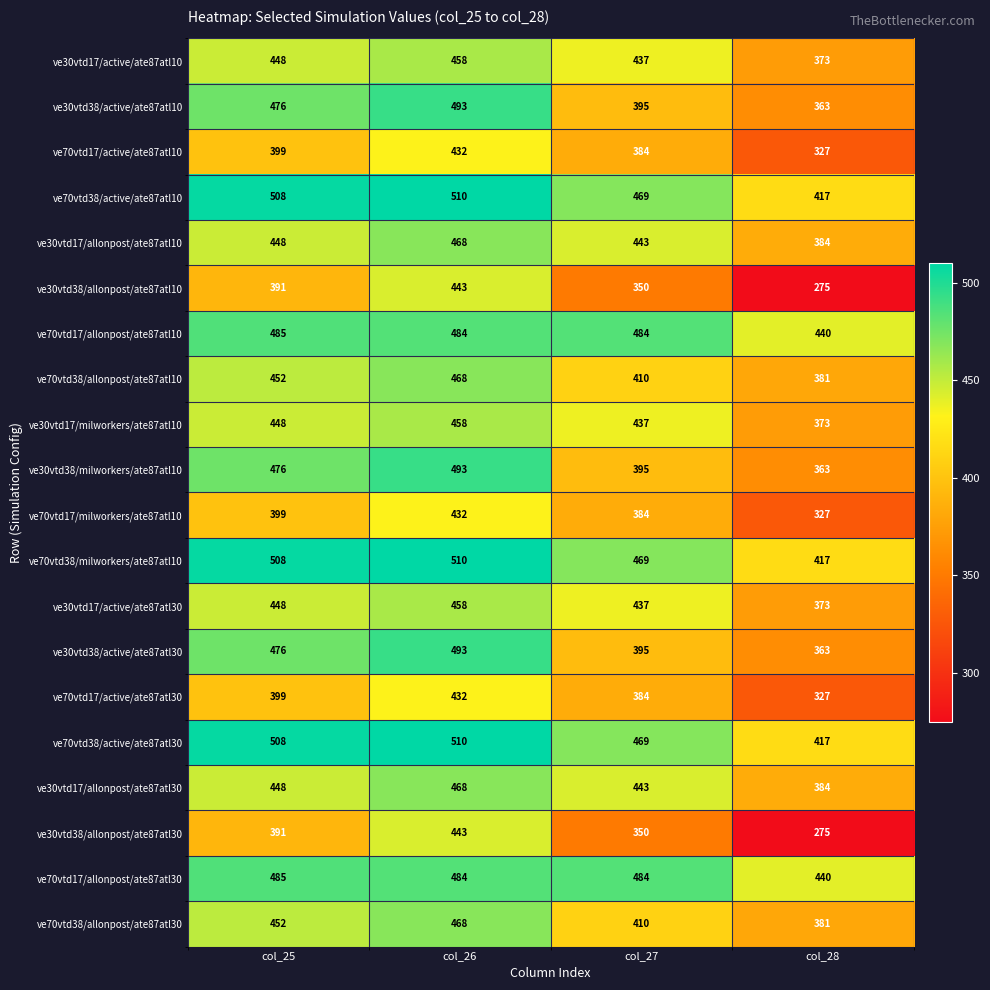

At how many categories does at least one series exceed 392?

4